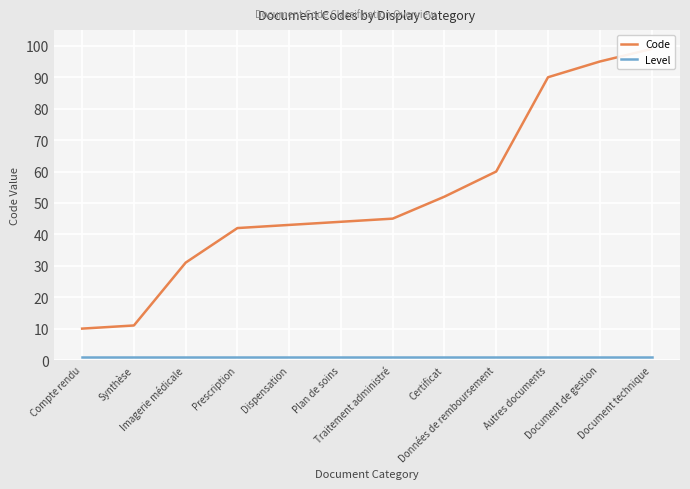

What is the average value of the Code series?

52